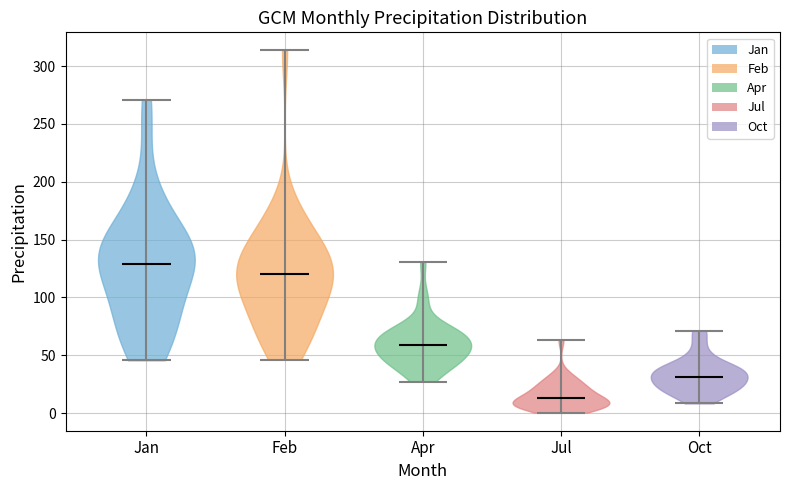

Reading left to right, read every violin against the y-axis: where its median line is, and the lowest and highest points it reaches. The values are not printed on the chart, so give them approximately, as read against the axis.

Jan: median line 130, lowest point 45, highest point 270
Feb: median line 120, lowest point 45, highest point 315
Apr: median line 60, lowest point 25, highest point 130
Jul: median line 15, lowest point 0, highest point 65
Oct: median line 30, lowest point 10, highest point 70